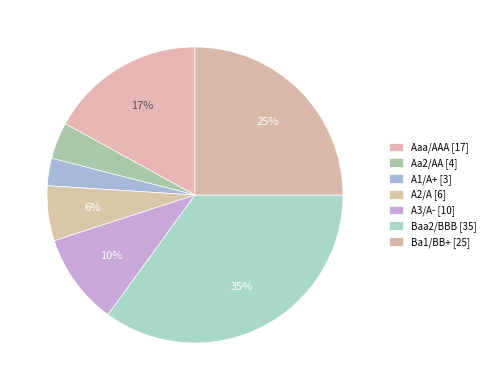

Is there a majority slice in this chart?

No